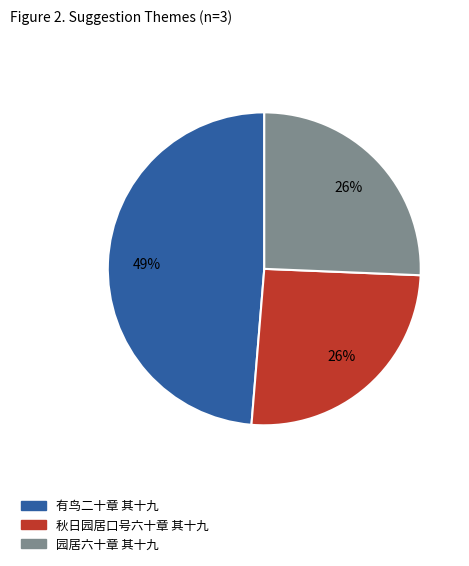

To the nearest percent, what portion does 园居六十章 其十九 represent?

26%